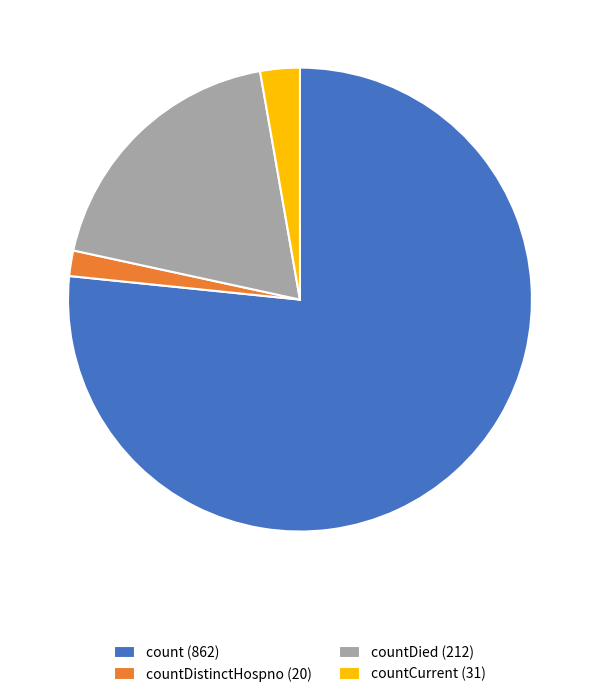

Which category has the biggest portion of the pie?

count (862)